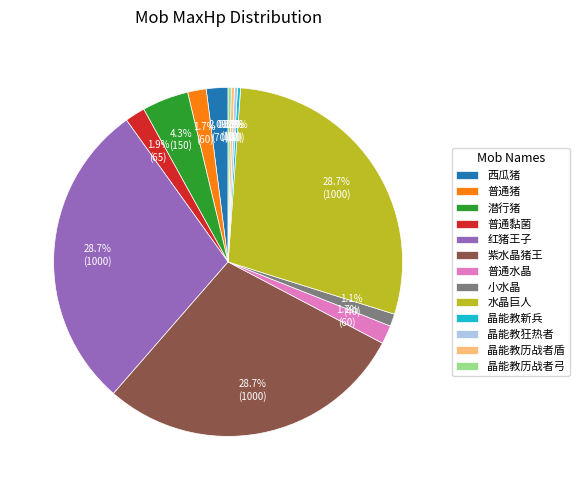

Does 水晶巨人 account for over 50% of the chart?

No